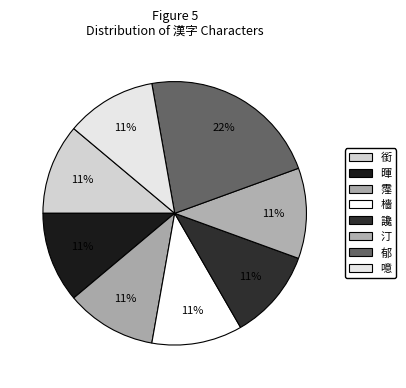

What is the total percentage of 讒 and 暉?

22.2%